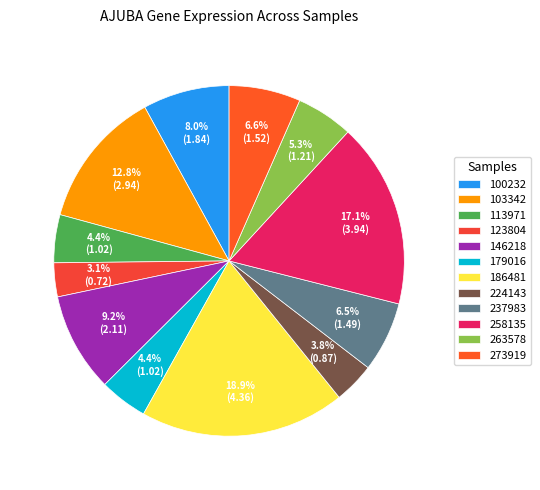

Approximately how many times larger is the value at 100232 compared to 258135?

0.5